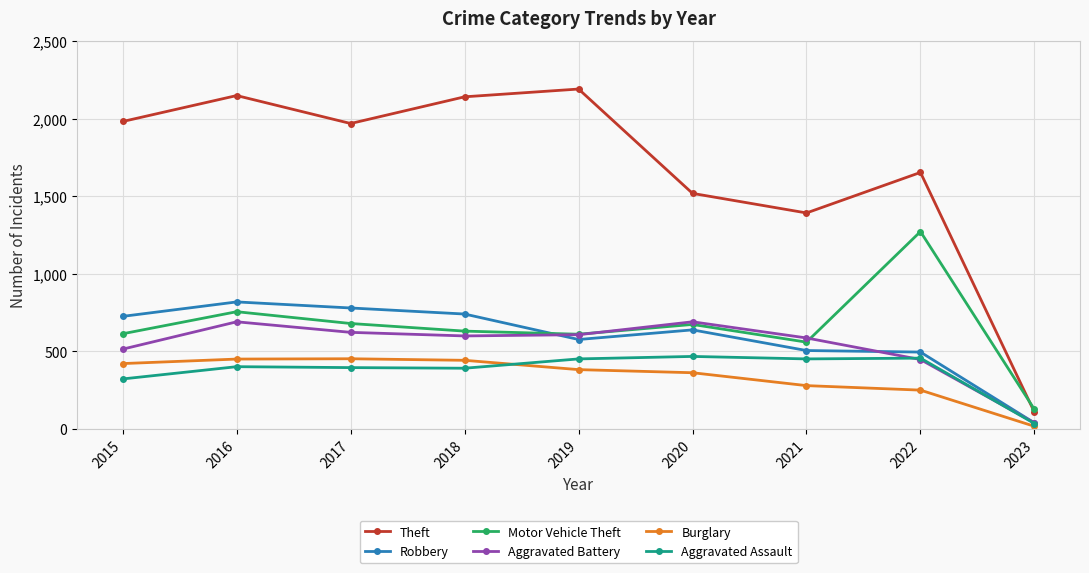

Is the value of Aggravated Battery at 2021 greater than the value of Theft at 2020?

No